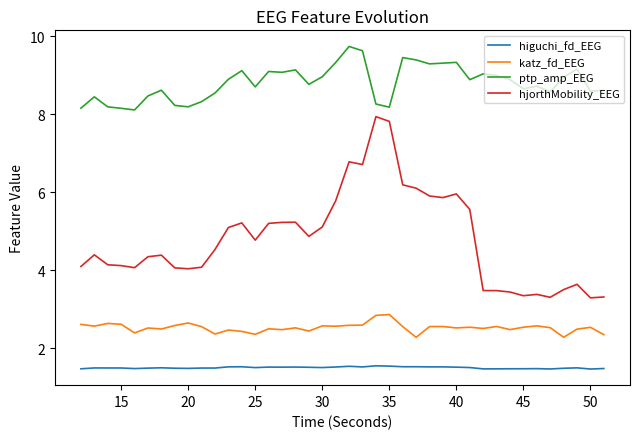

True or false: higuchi_fd_EEG and katz_fd_EEG cross at least once.

False